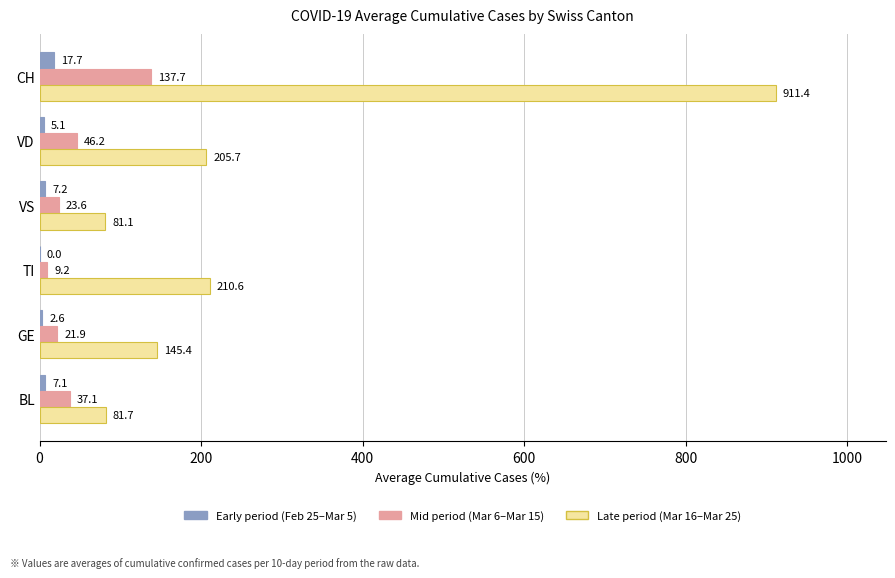

What is the total value across all series at TI?

219.8